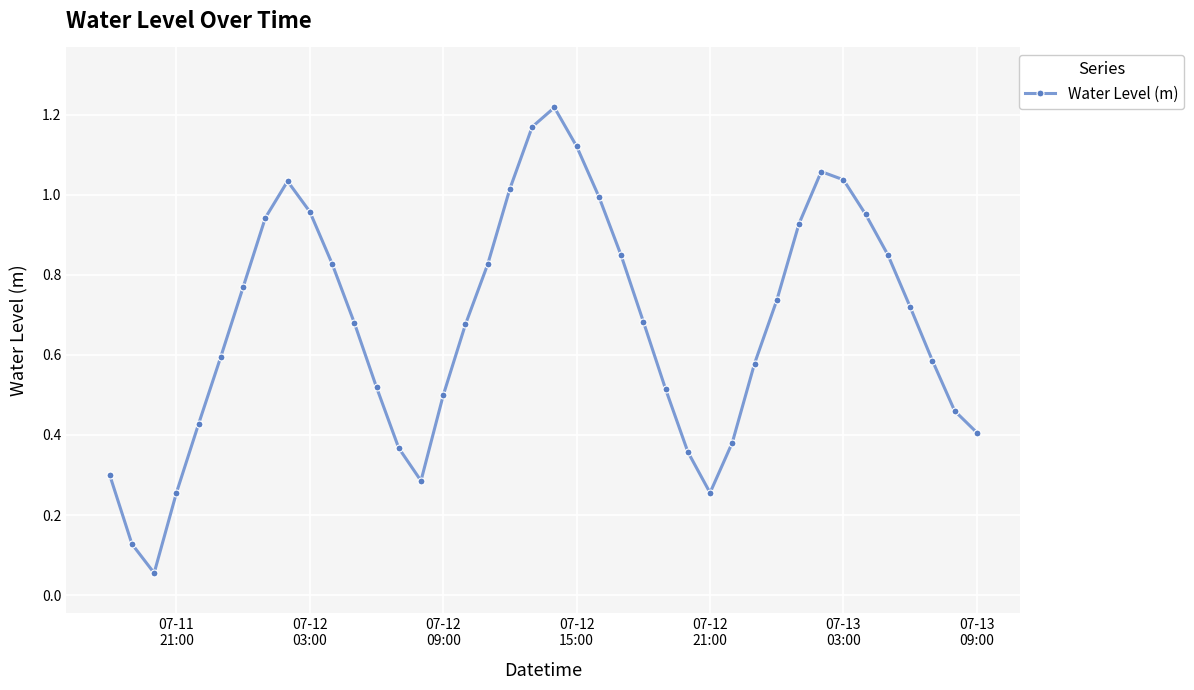

What is the sum of all values?

27.0